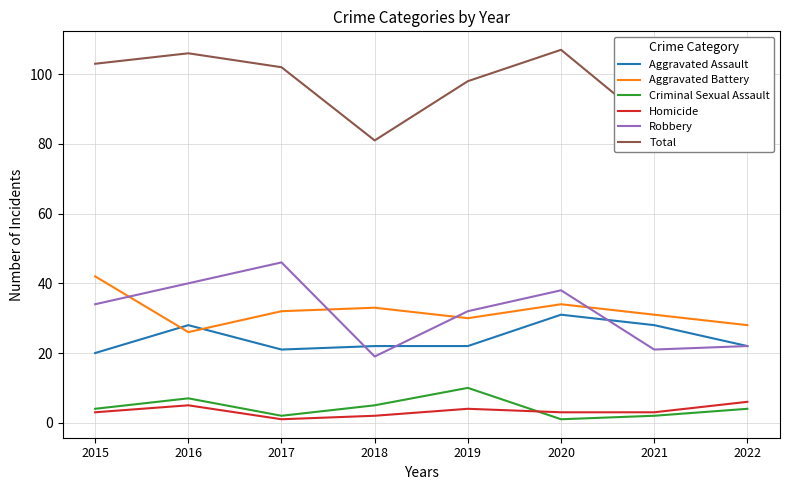

At which label does Criminal Sexual Assault reach its peak?

2019